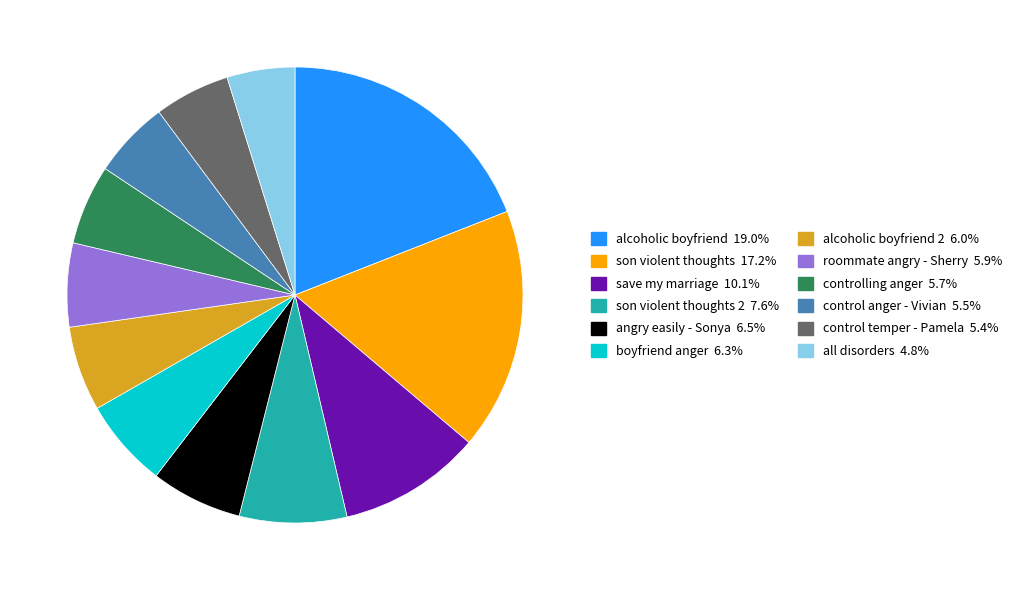

Is there a majority slice in this chart?

No